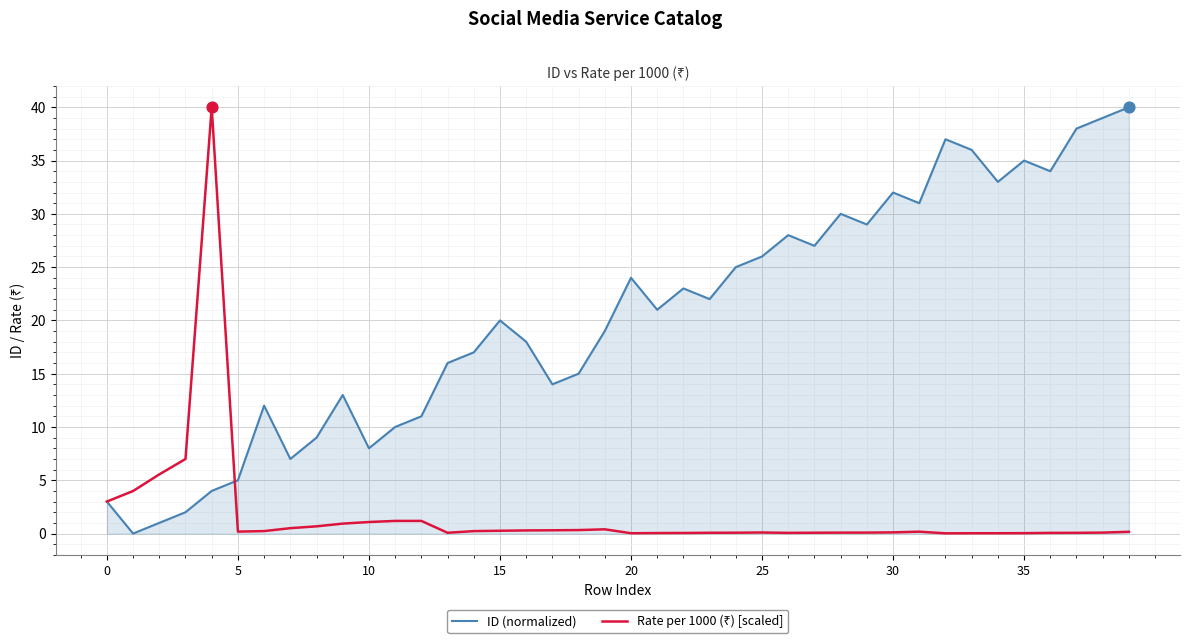

Which series has the largest total across all categories?

ID (normalized)